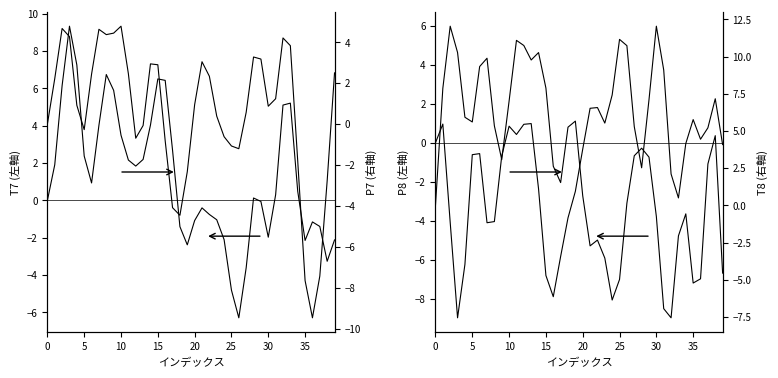

Count the number of data series in this chart.

4